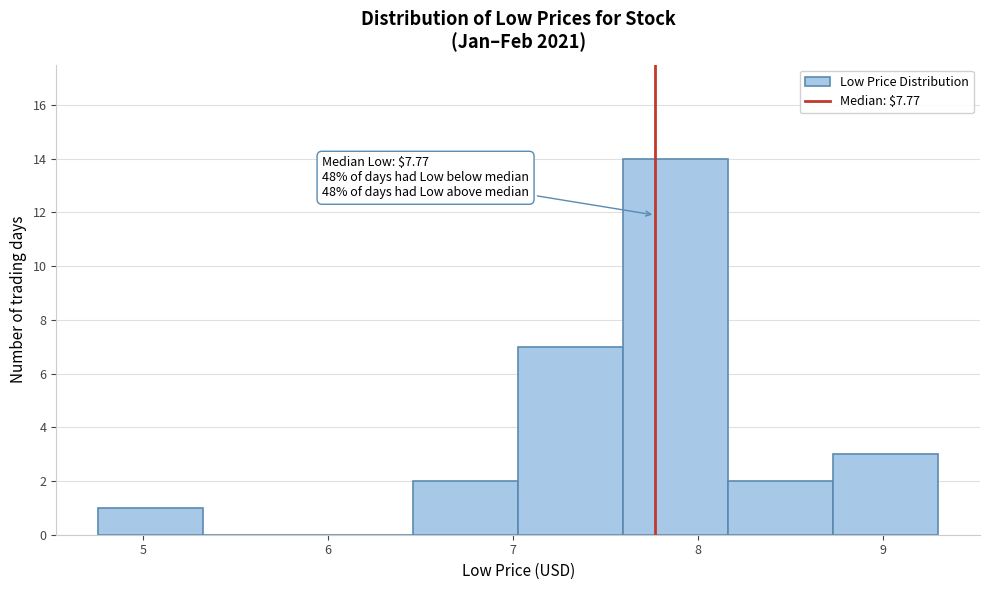

Over which range of the x-axis is the bar tallest?

7.6 to 8.2